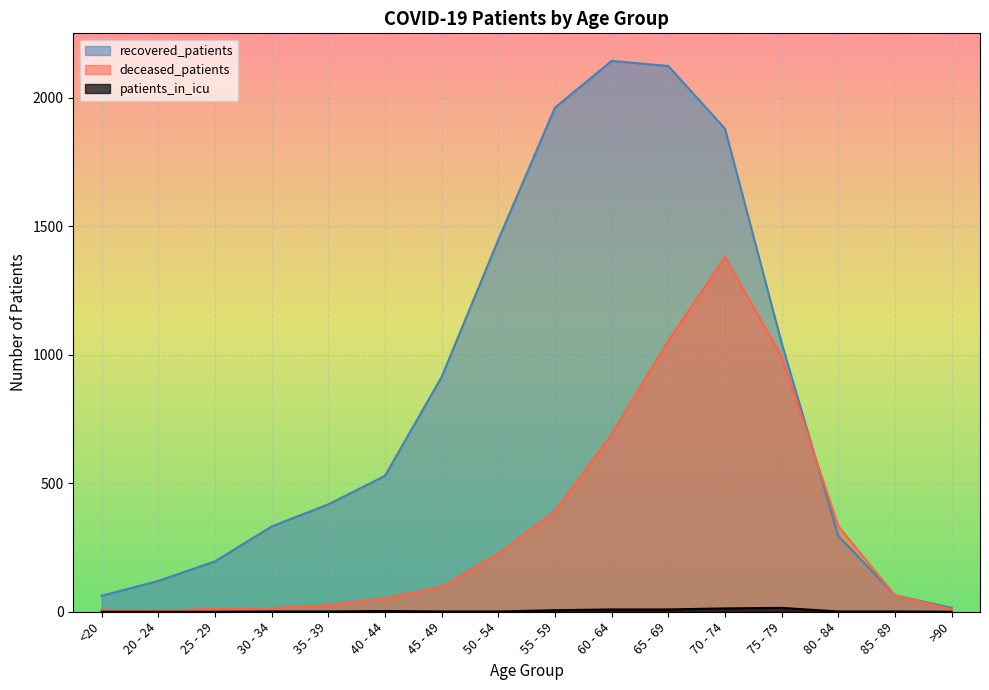

At how many categories does at least one series exceed 1182?

5